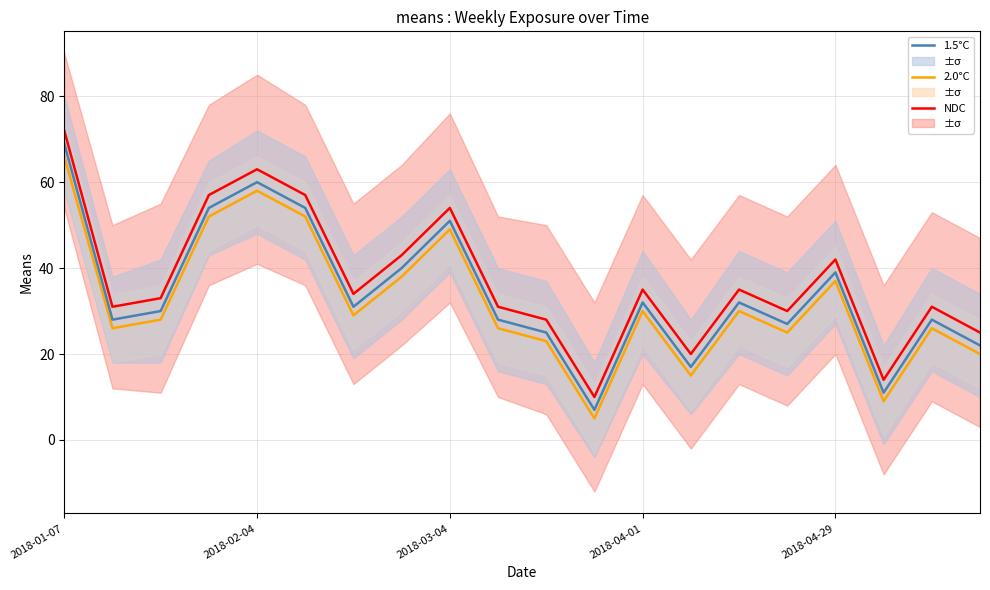

Does the chart display data point markers on the line(s)?

No